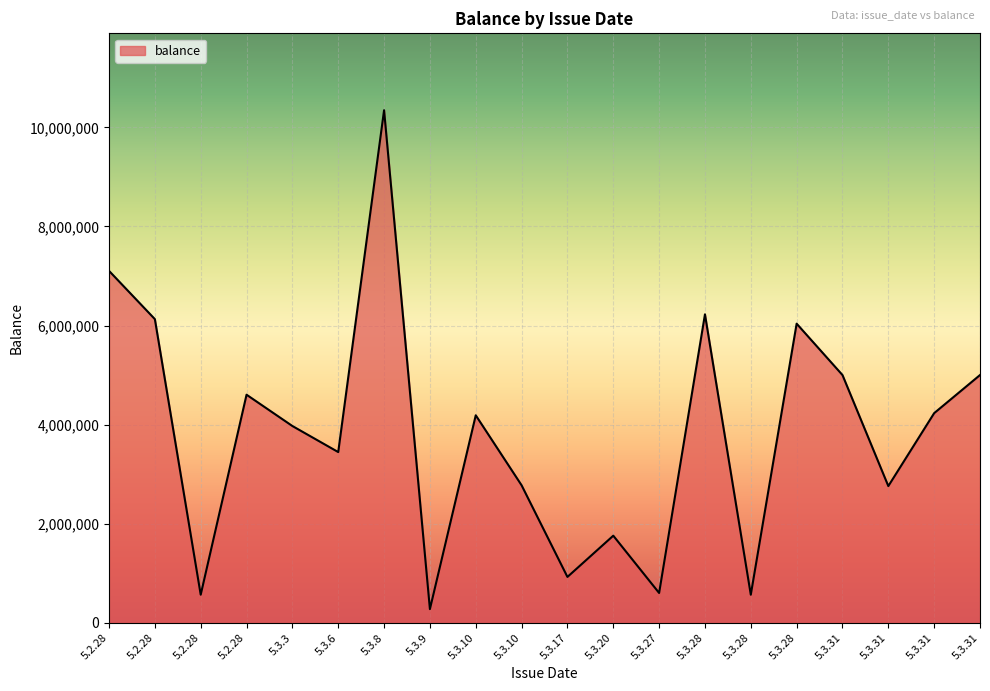

Read the value at 5.3.28, to the nearest 100.

6225100